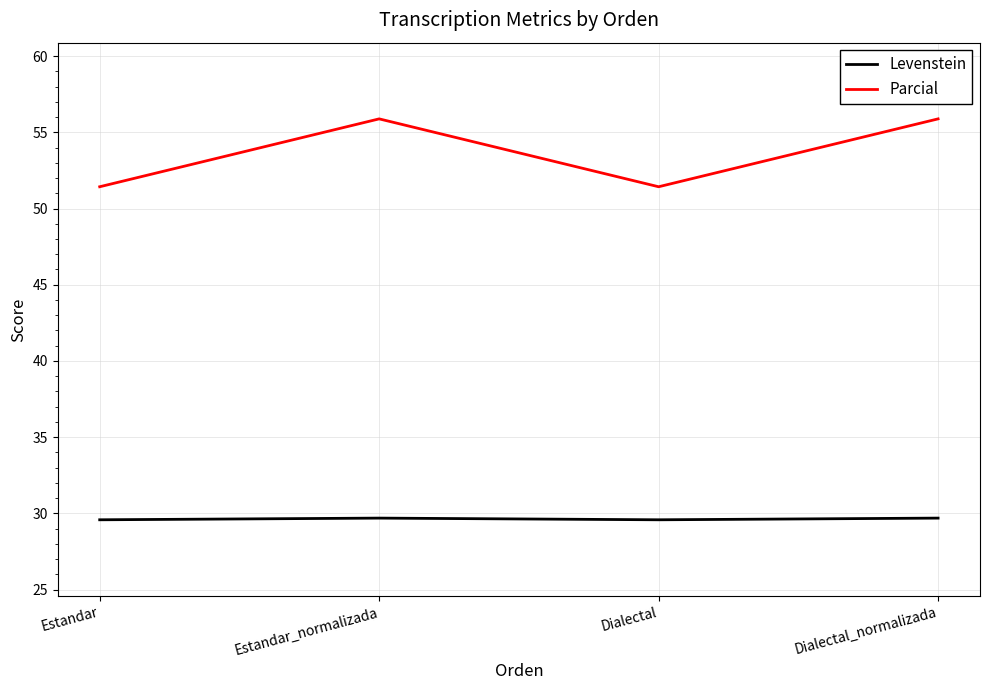

Where does the Parcial series first go above 55?

Estandar_normalizada